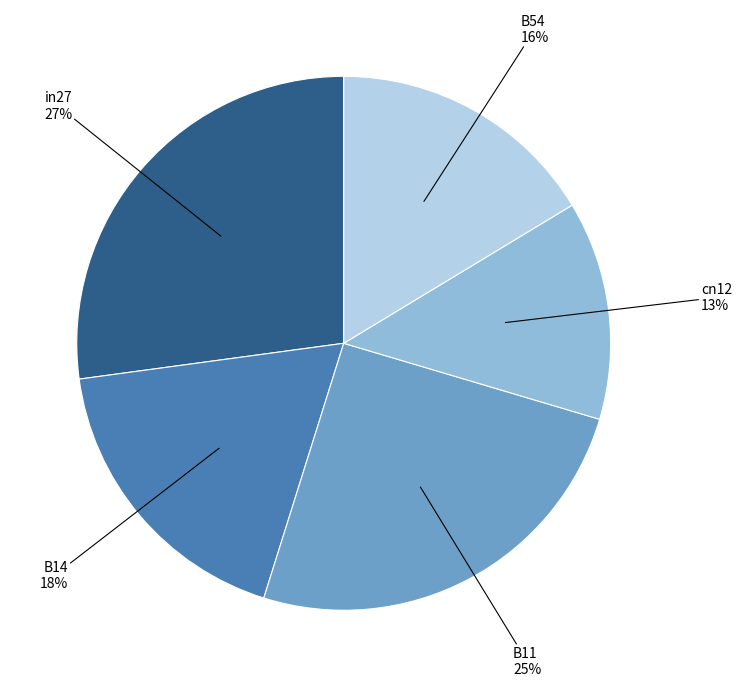

Does any single category account for the majority?

No